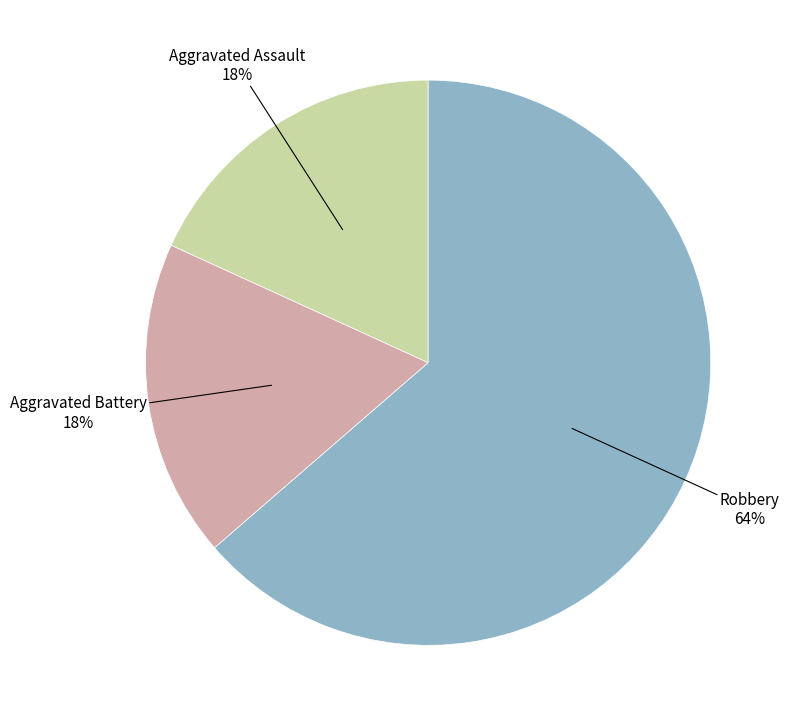

To the nearest percent, what is the average slice percentage?

33%